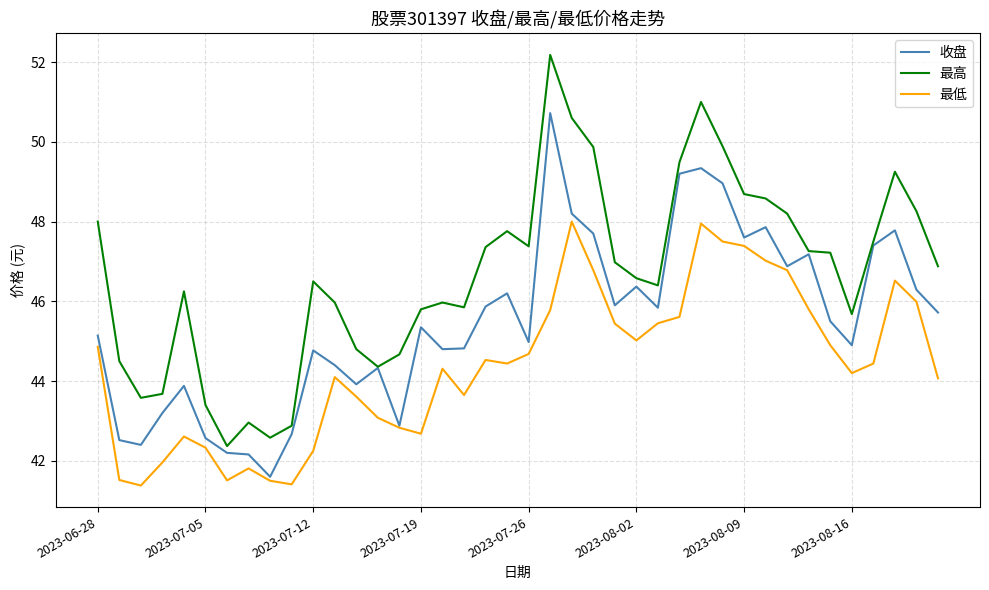

Which series has the largest range (max minus min)?

最高